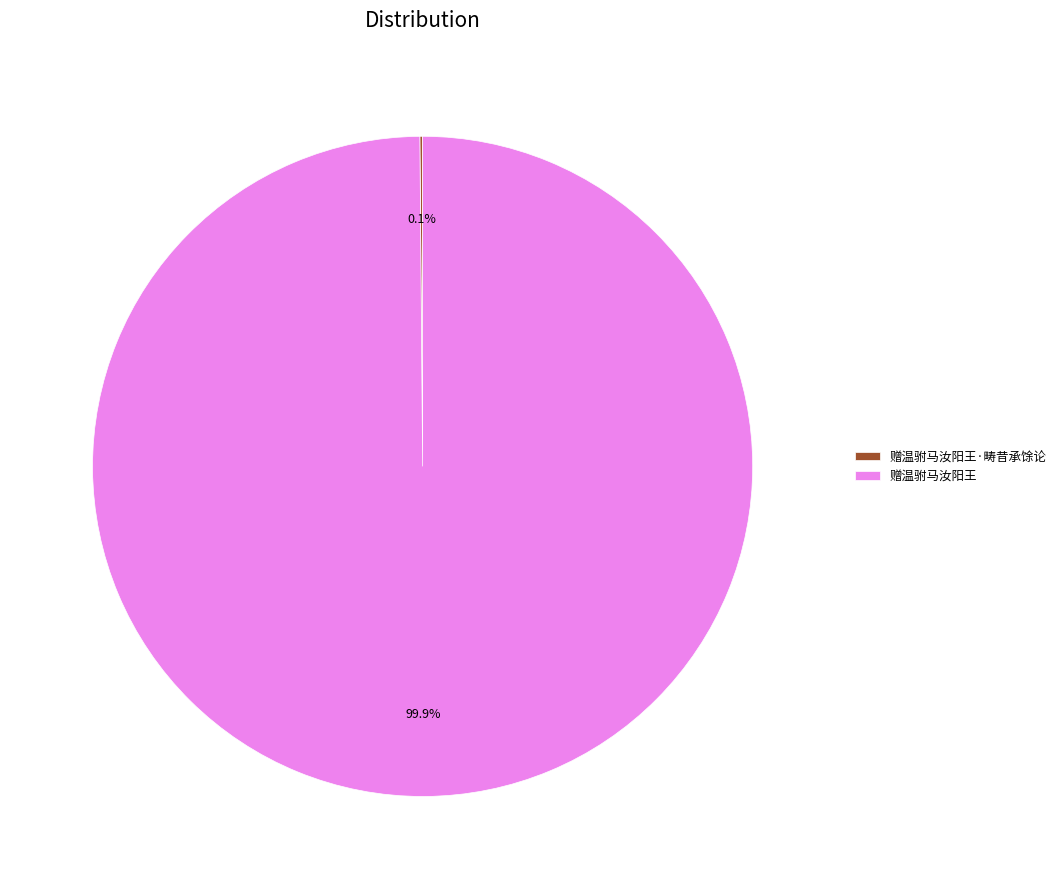

Which category has the biggest portion of the pie?

赠温驸马汝阳王